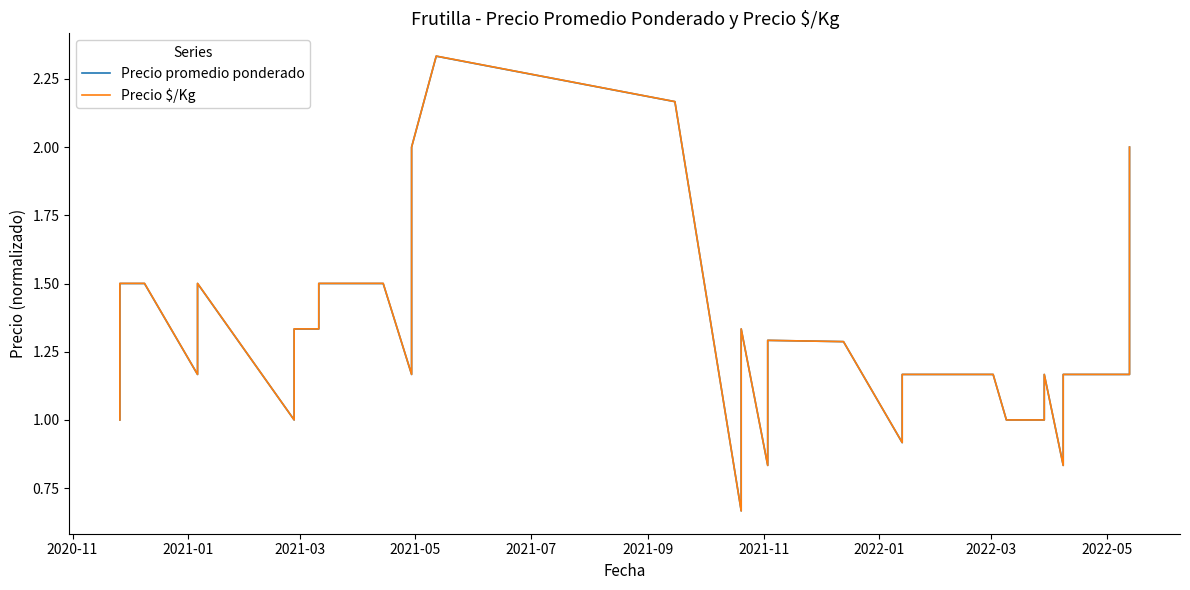

Rank the series by their maximum value, from highest to lowest.

Precio $/Kg, Precio promedio ponderado